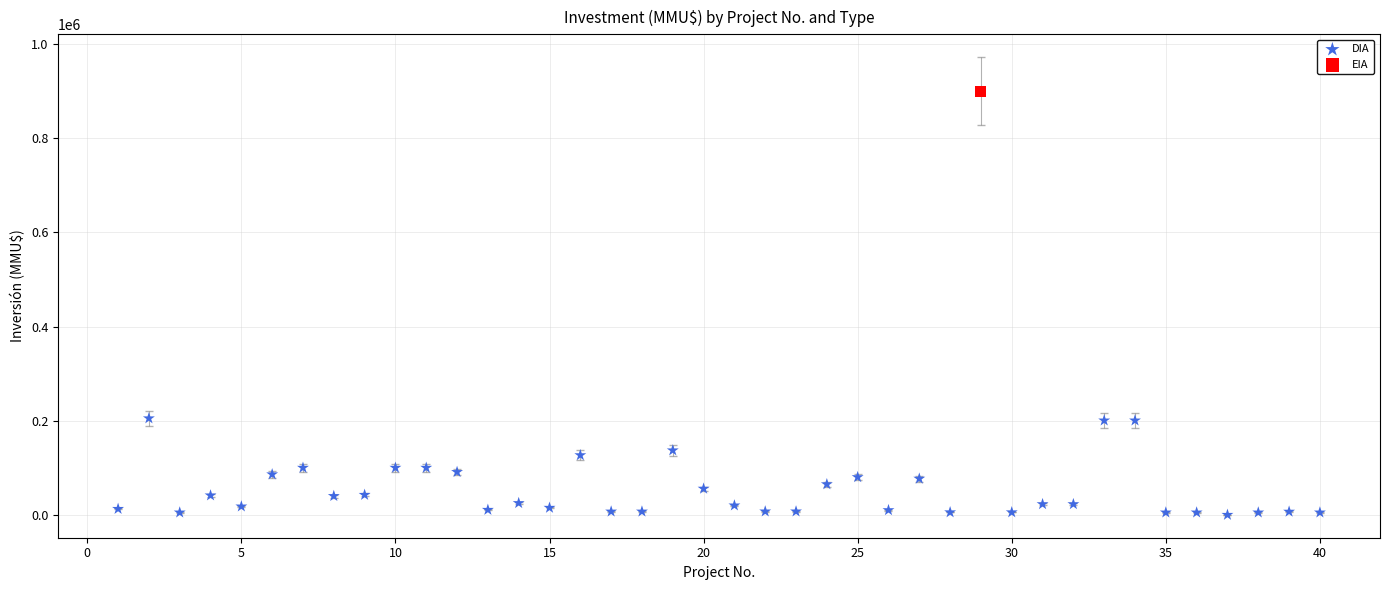

What are all the series names shown in the legend?

DIA, EIA